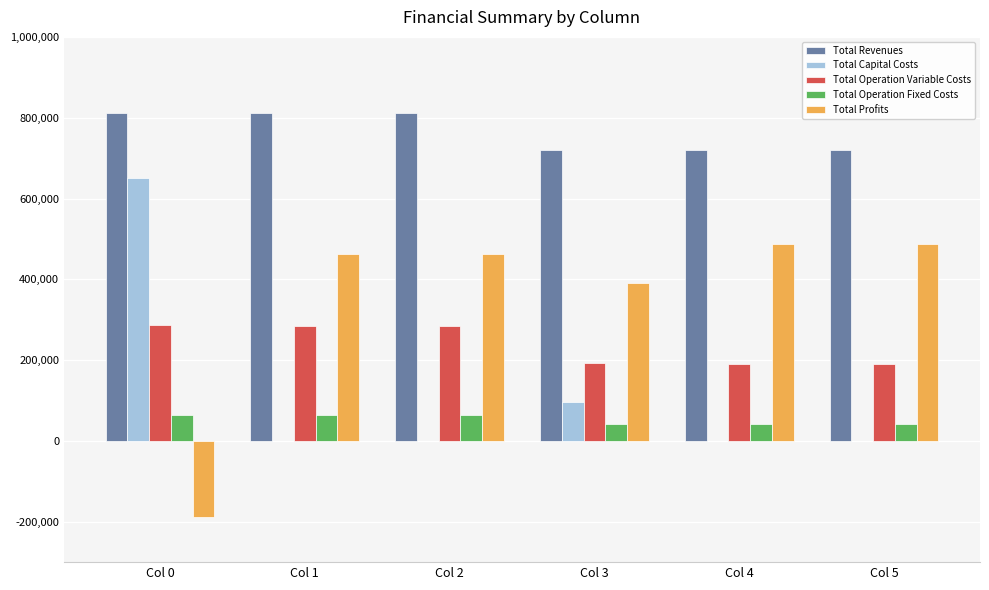

What is the sum of the Total Capital Costs values at Col 1 and Col 0?

650787.0